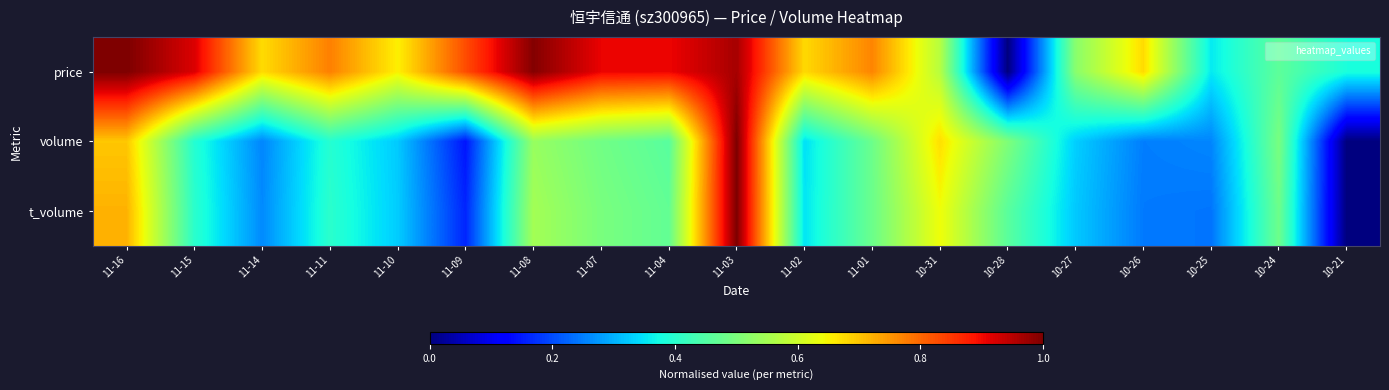

Rank the series at 11-14 from highest to lowest value.

price, t_volume, volume